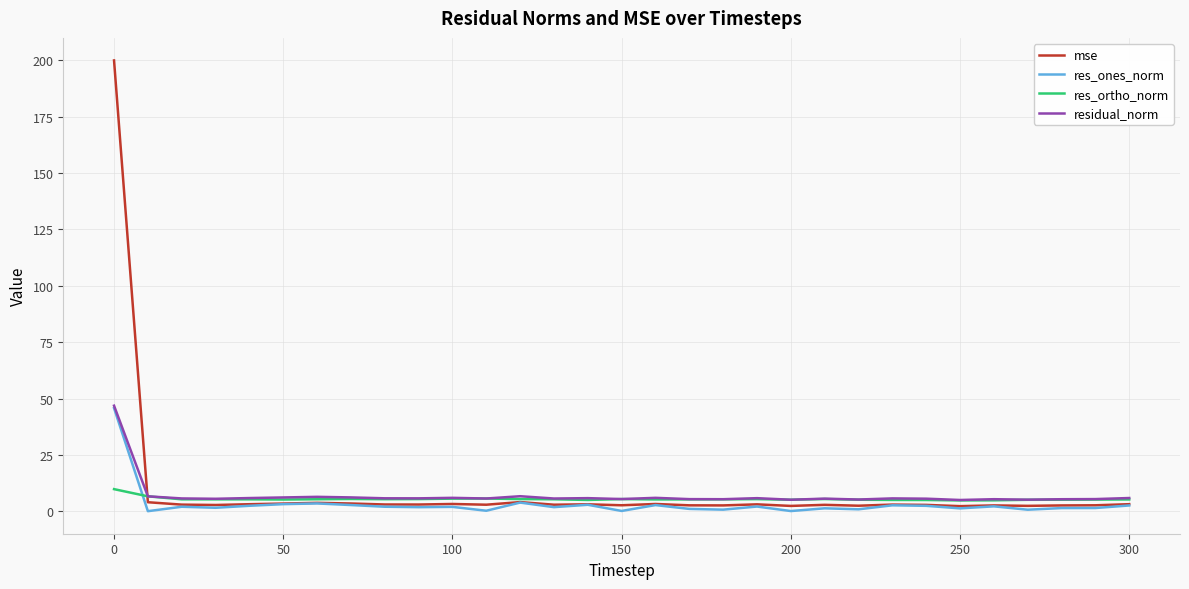

What is the average value of the residual_norm series?

7.1